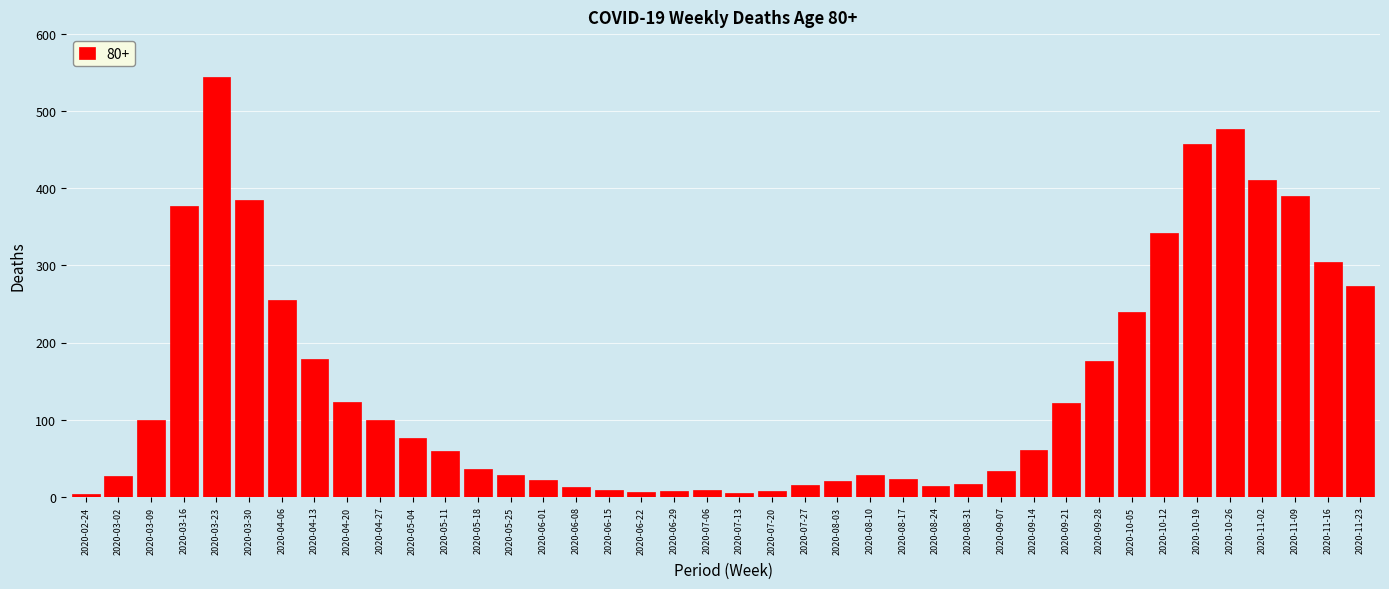

What is the difference between the maximum and minimum values?

541